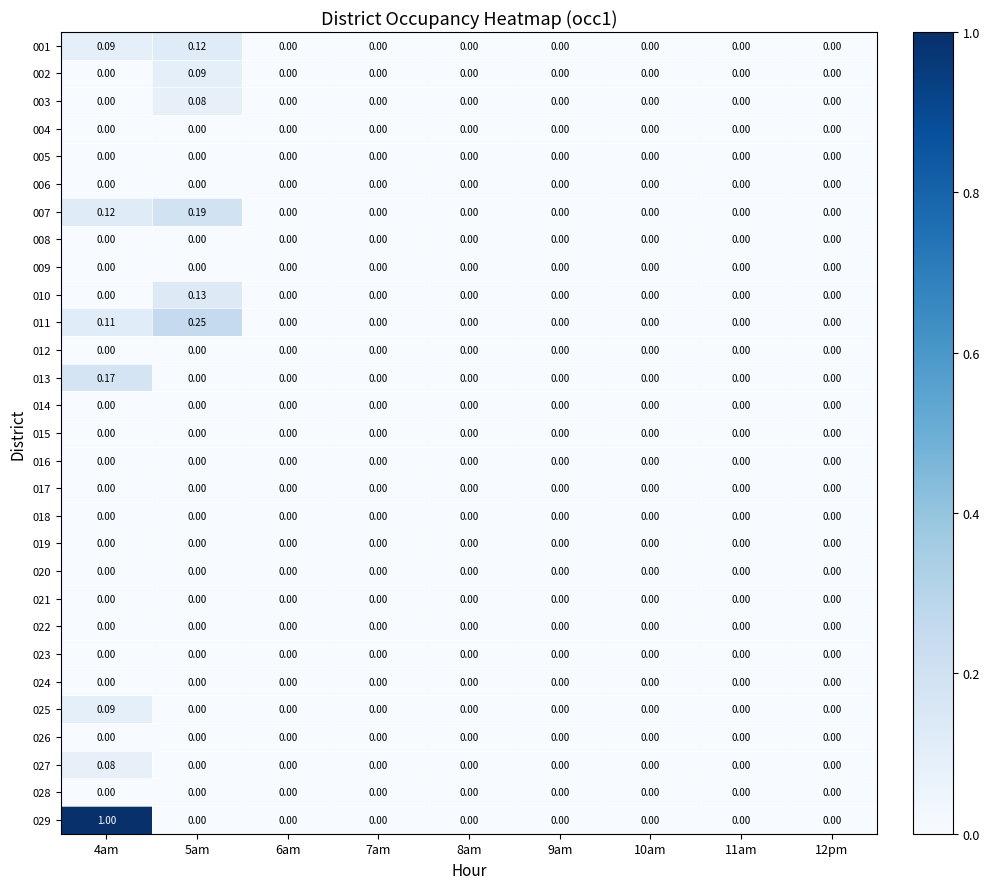

Which series has the largest total across all categories?

029